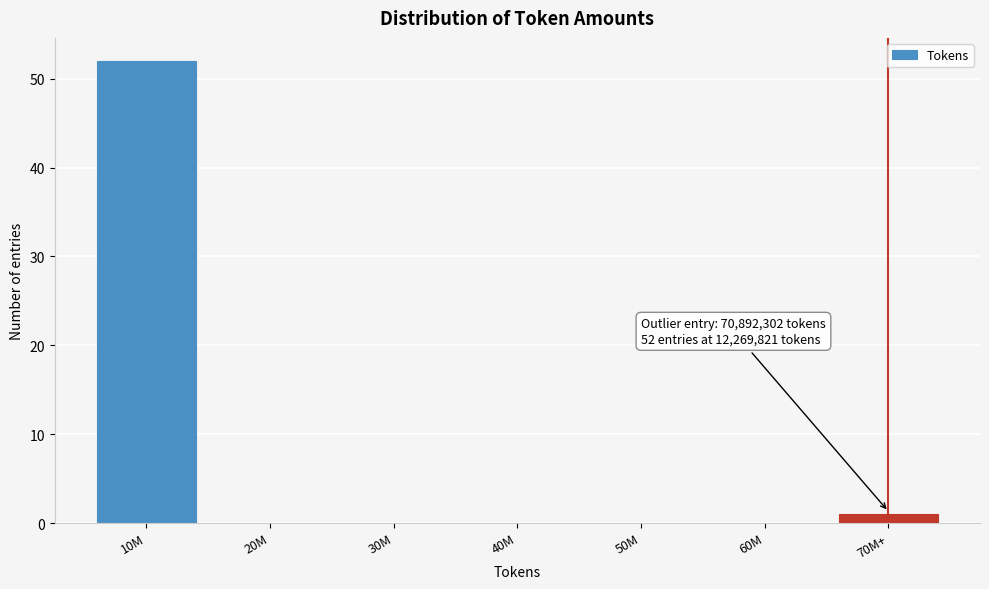

Reading left to right, extract all data points from this chart.

10M=52	20M=0	30M=0	40M=0	50M=0	60M=0	70M+=1